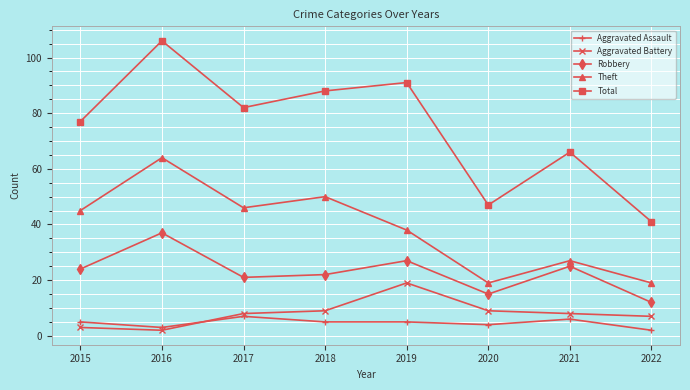

Count the number of data series in this chart.

5